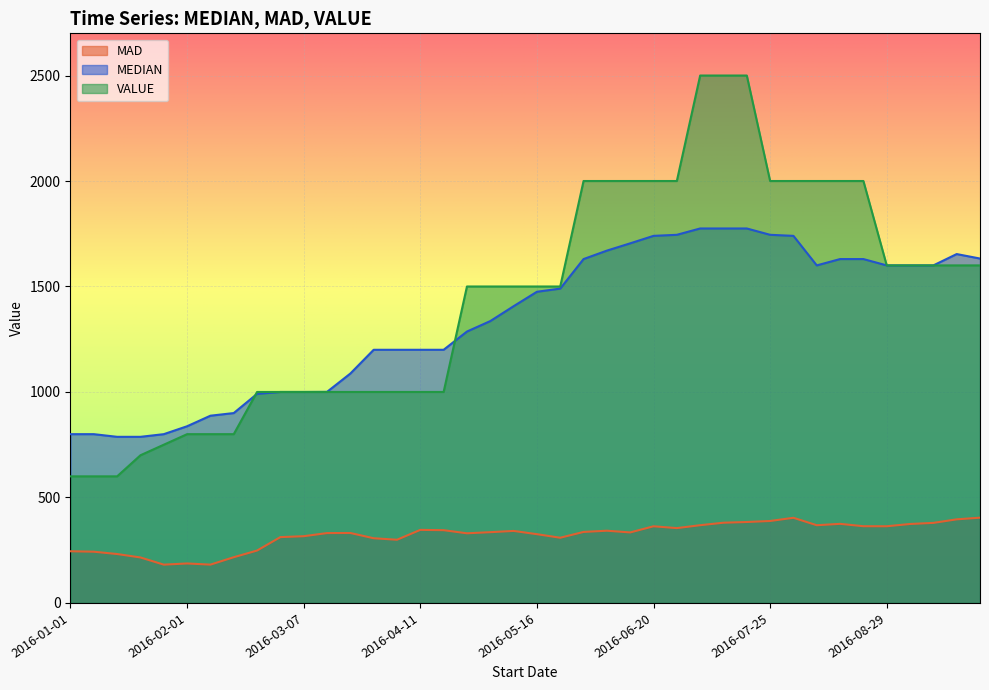

Which series has the widest spread of values?

VALUE